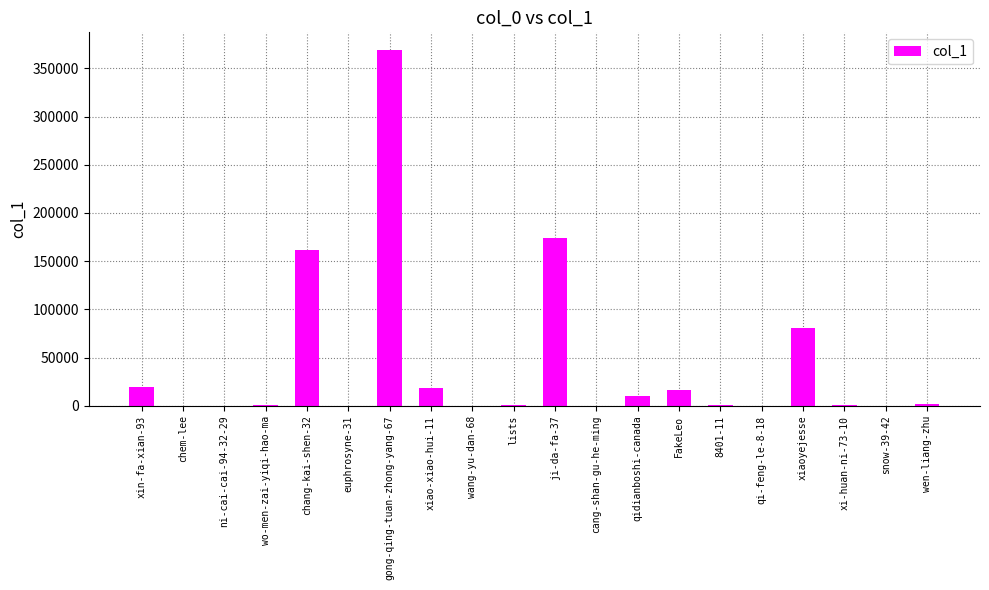

What is the ratio of the value at xiaoyejesse to the value at FakeLeo?

5.1